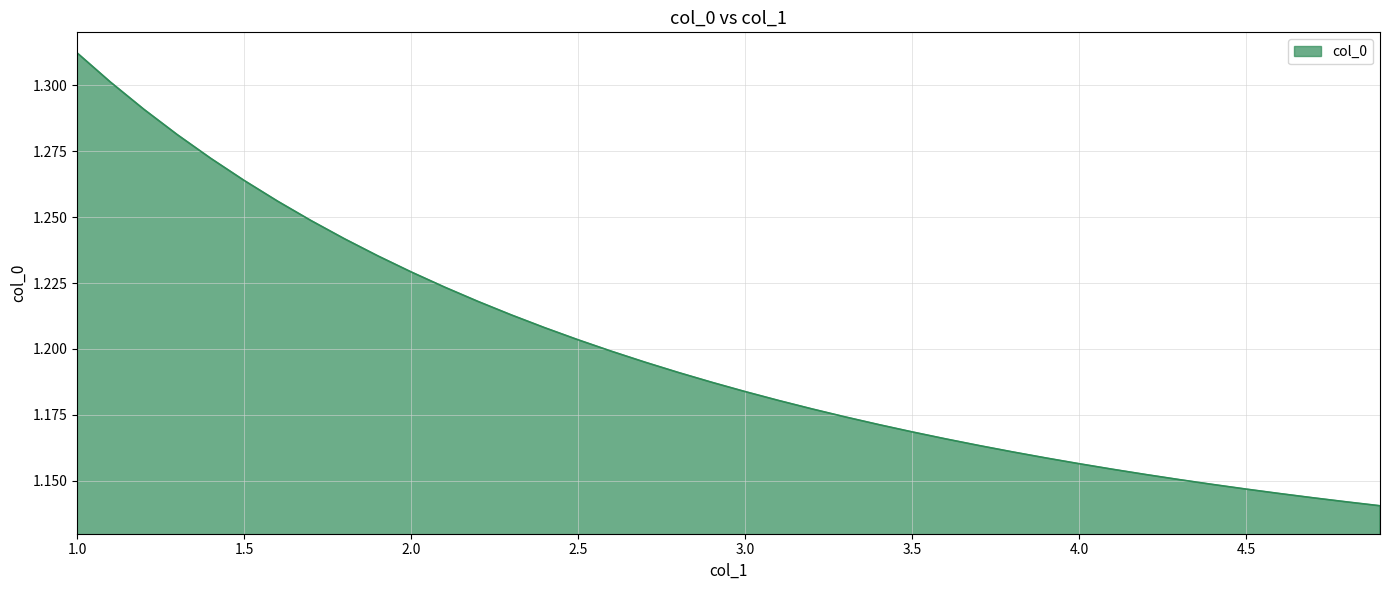

Reading right to left, transcribe all the data shown in this chart.

4.9=1.1	4.8=1.1	4.7=1.1	4.6=1.1	4.5=1.1	4.4=1.1	4.3=1.2	4.2=1.2	4.1=1.2	4.0=1.2	3.9=1.2	3.8=1.2	3.7=1.2	3.6=1.2	3.5=1.2	3.4=1.2	3.3=1.2	3.2=1.2	3.1=1.2	3.0=1.2	2.9=1.2	2.8=1.2	2.7=1.2	2.6=1.2	2.5=1.2	2.4=1.2	2.3=1.2	2.2=1.2	2.1=1.2	2.0=1.2	1.9=1.2	1.8=1.2	1.7=1.2	1.6=1.3	1.5=1.3	1.4=1.3	1.3=1.3	1.2=1.3	1.1=1.3	1.0=1.3